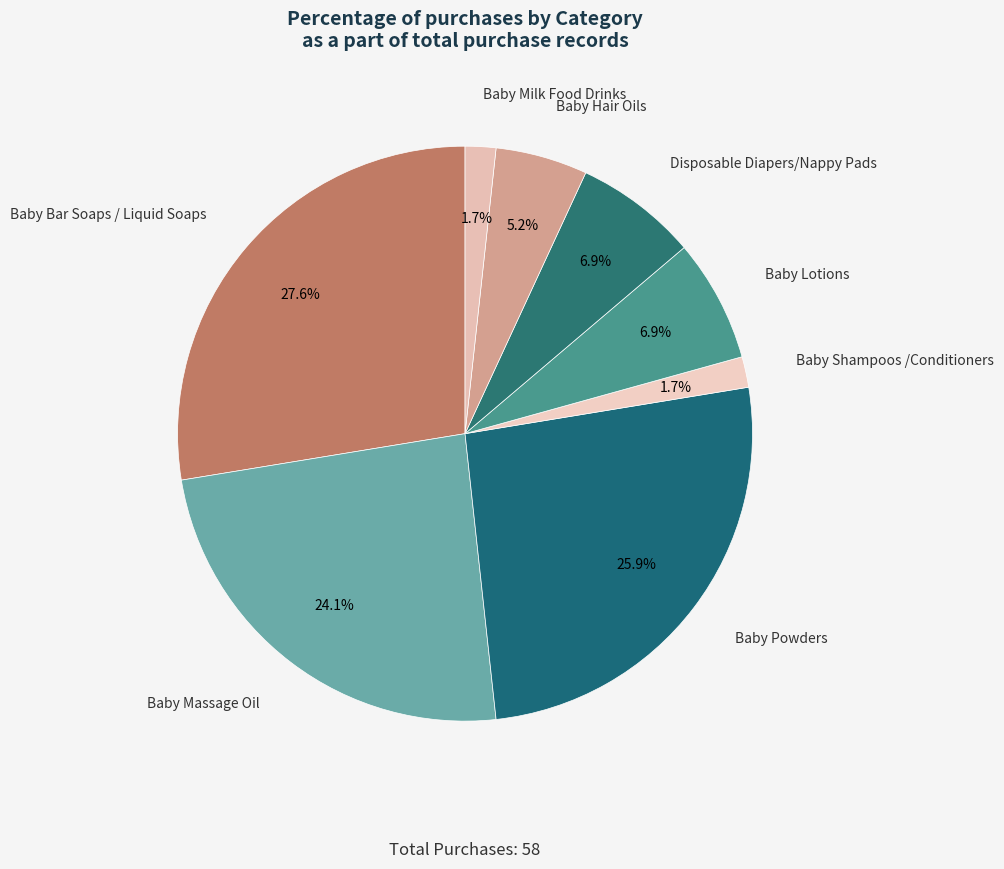

What percentage is the Baby Shampoos /Conditioners slice, to the nearest percent?

2%